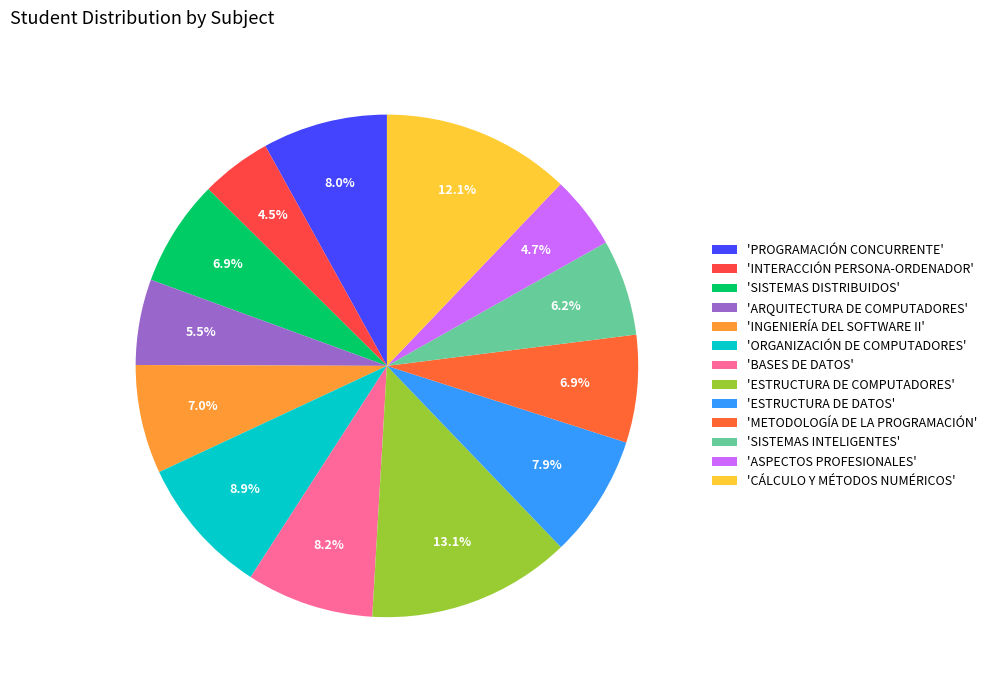

How many segments does this pie chart have?

13